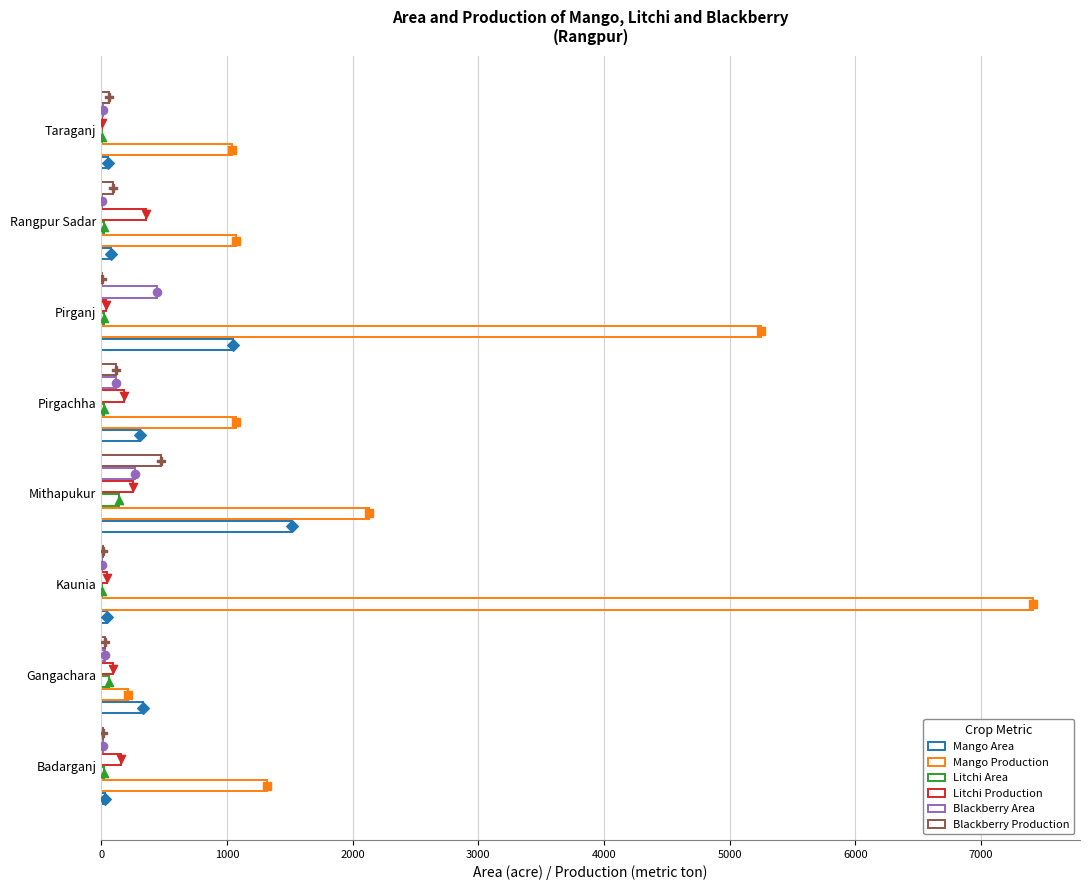

Which series has the widest spread of Y values?

Mango Production